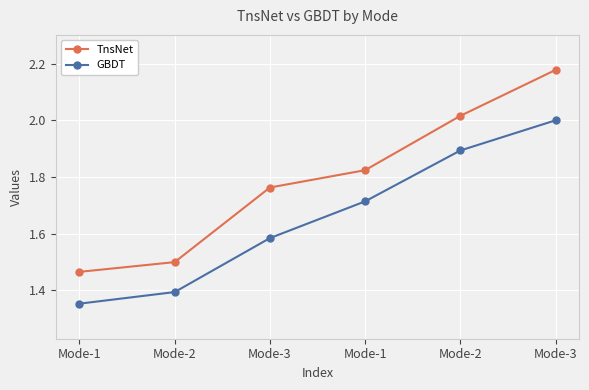

How many distinct data groups are displayed?

2